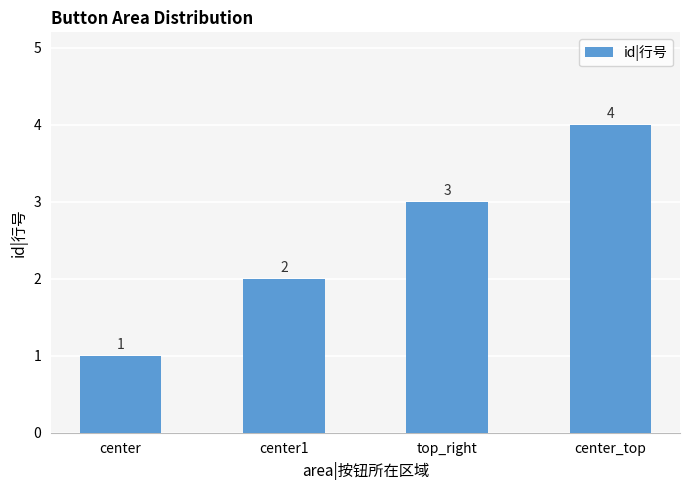

What value does the data have at center_top?

4